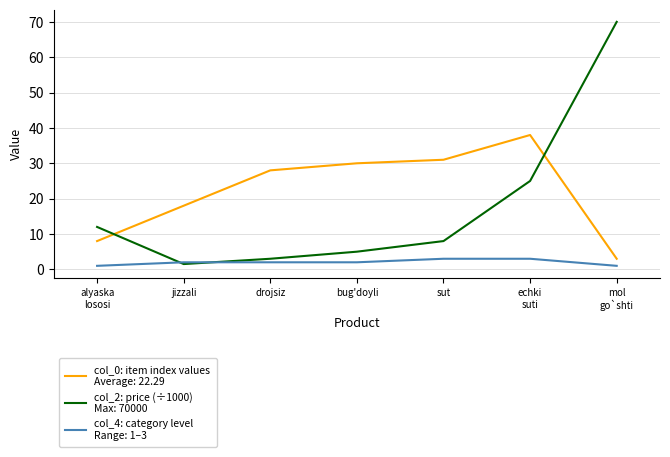

What is the difference between the highest and lowest values at sut?

28.0